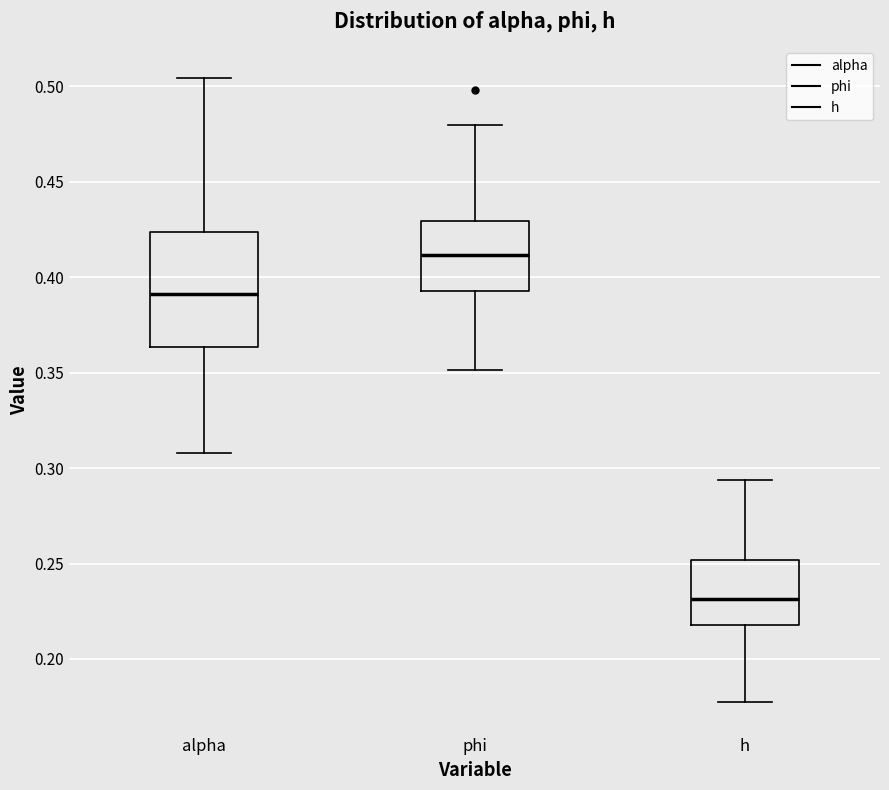

Which box's median line is the highest?

phi